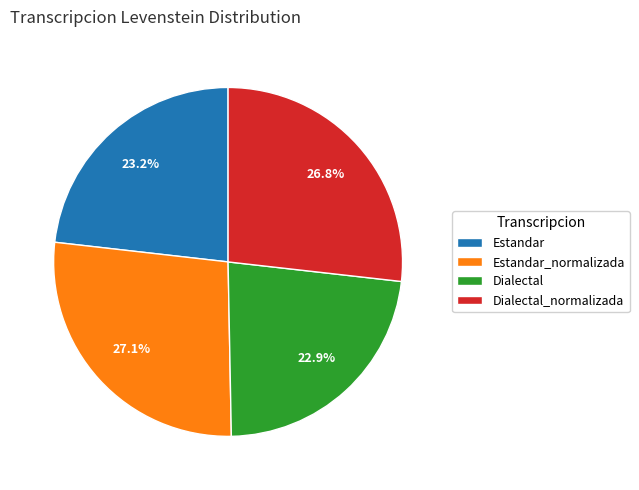

Between Dialectal and Dialectal_normalizada, which is larger?

Dialectal_normalizada